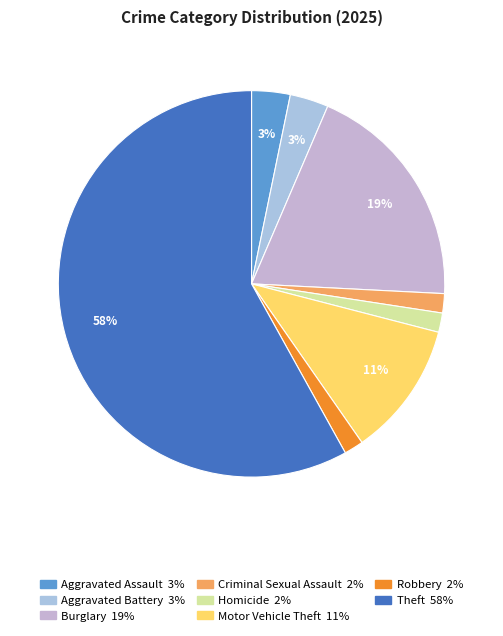

Which slice is the smallest?

Criminal Sexual Assault